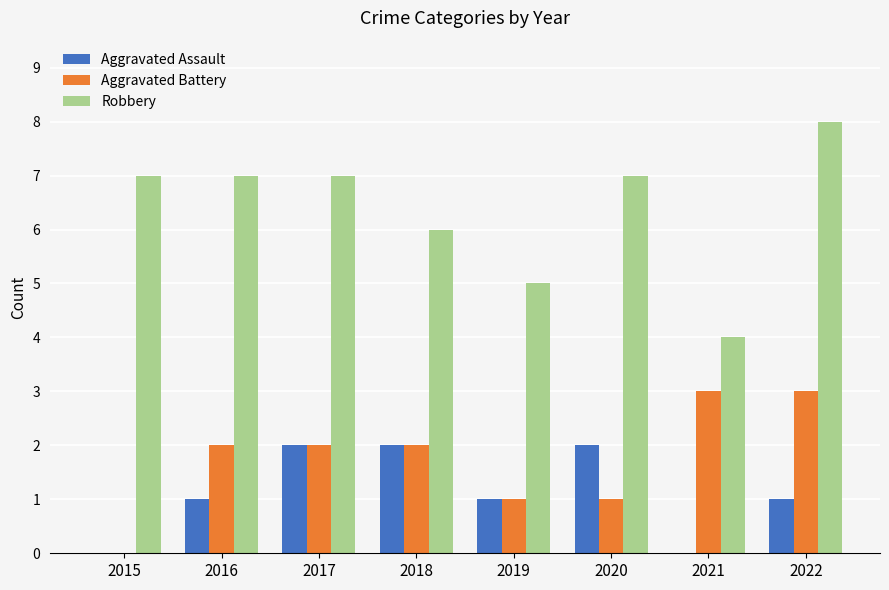

What is the sum of the Robbery values at 2015 and 2019?

12